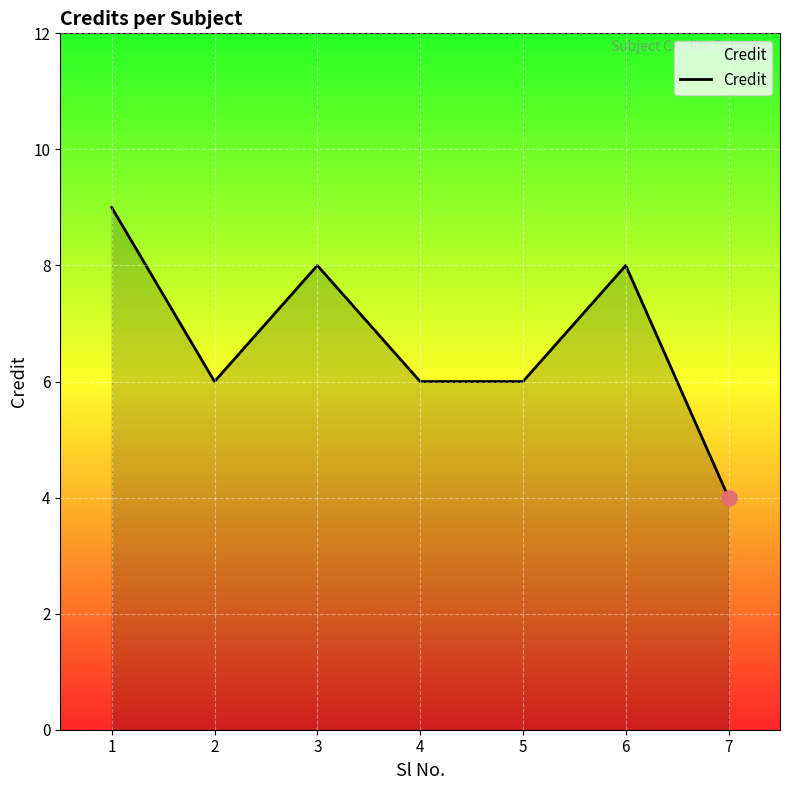

Between 4 and 3, which is larger?

3